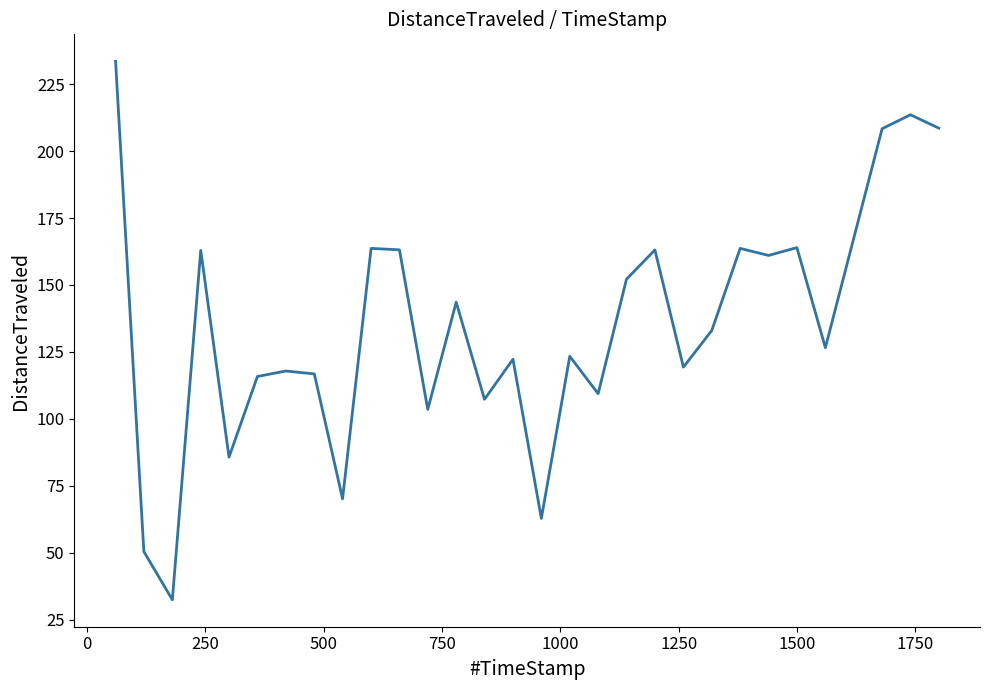

What is the minimum value shown in the chart?

32.4